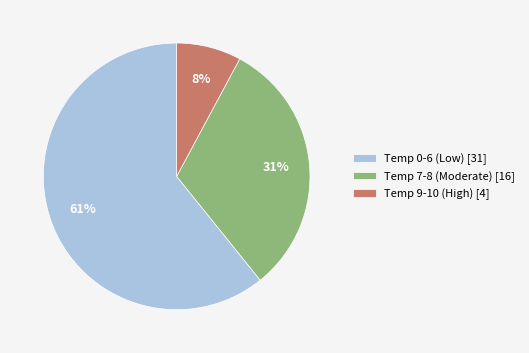

How many segments does this pie chart have?

3